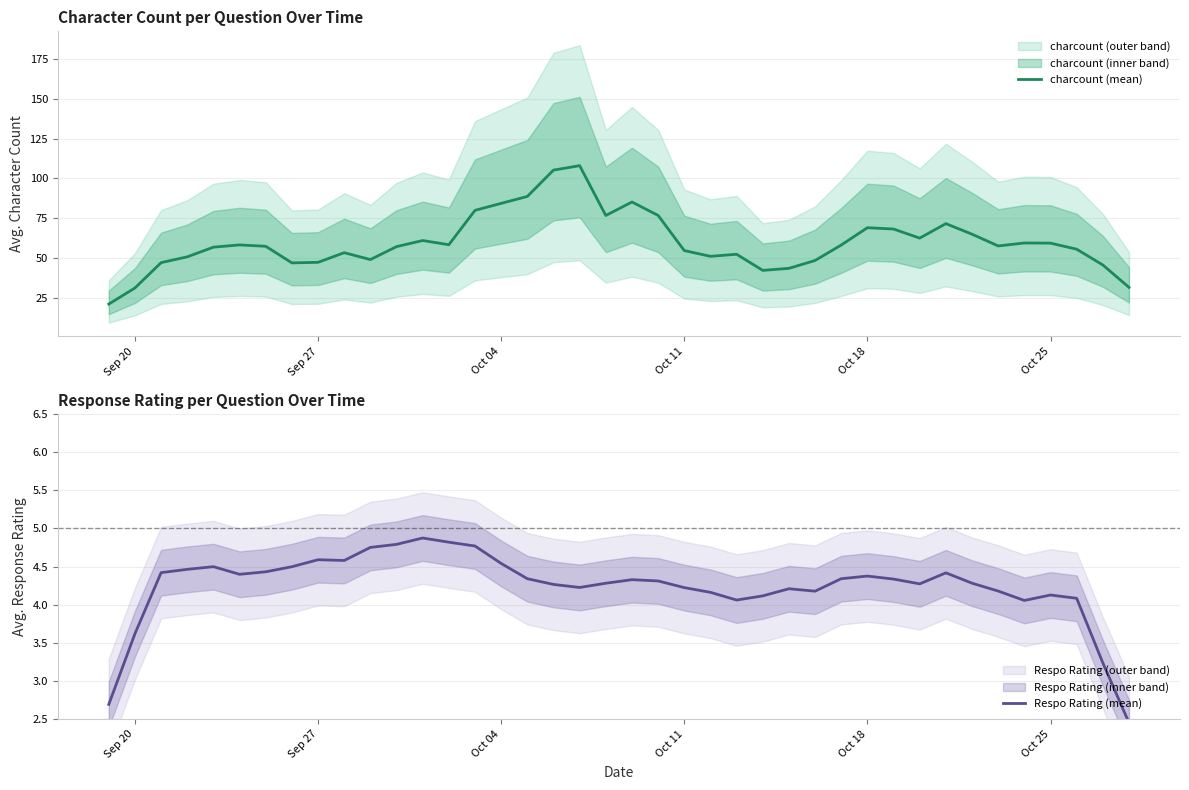

True or false: Respo Rating (mean) has a value of 2.1 at 17.

False